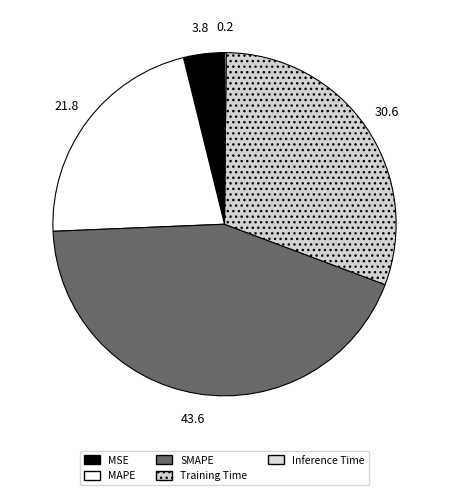

True or false: Training Time accounts for 43% of the total.

False